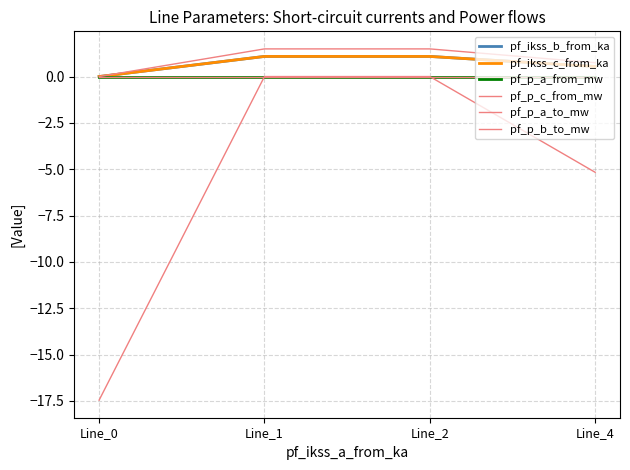

What is the greatest value displayed?

1.5